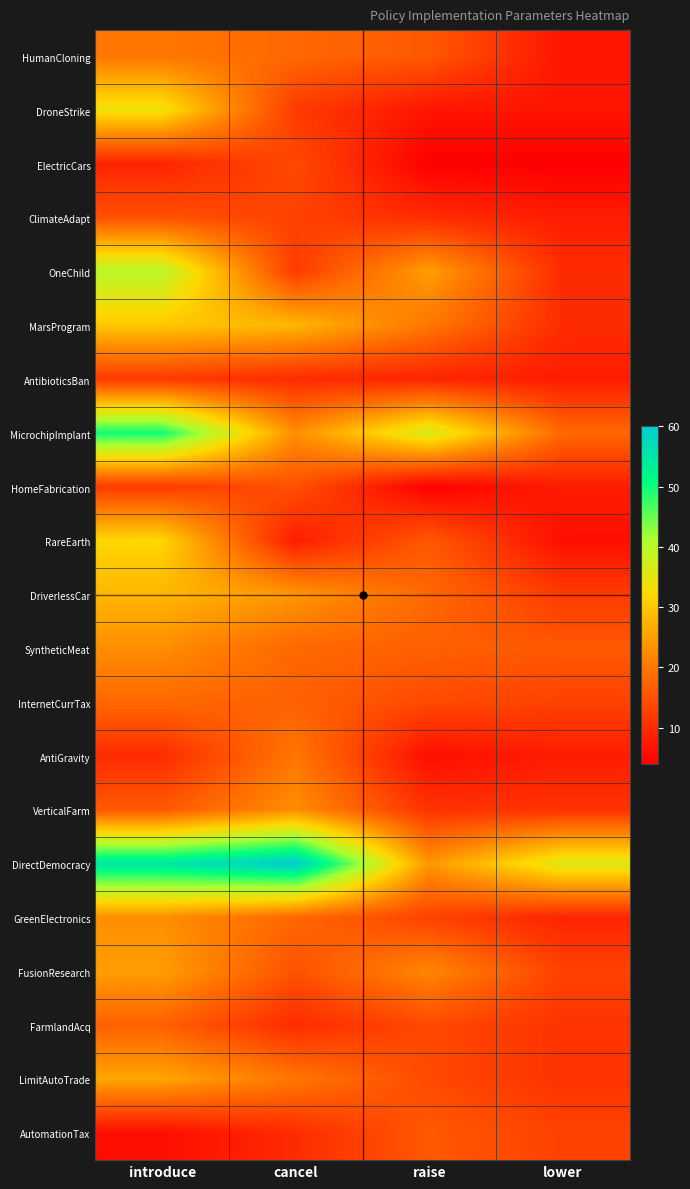

Which label corresponds to the smallest value in the chart?

raise